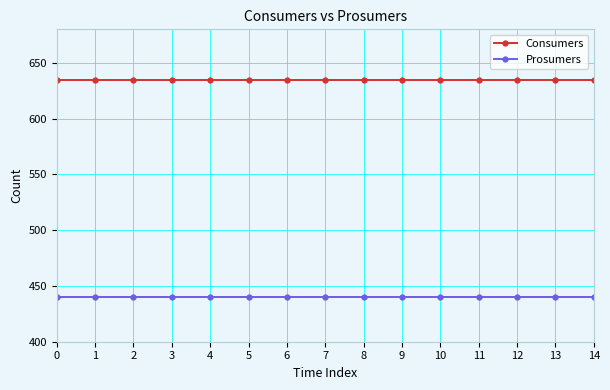

What is the average value of the Prosumers series?

440